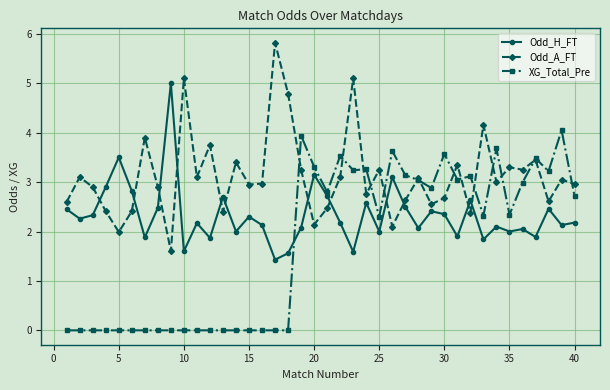

True or false: Odd_A_FT and Odd_H_FT cross at least once.

True